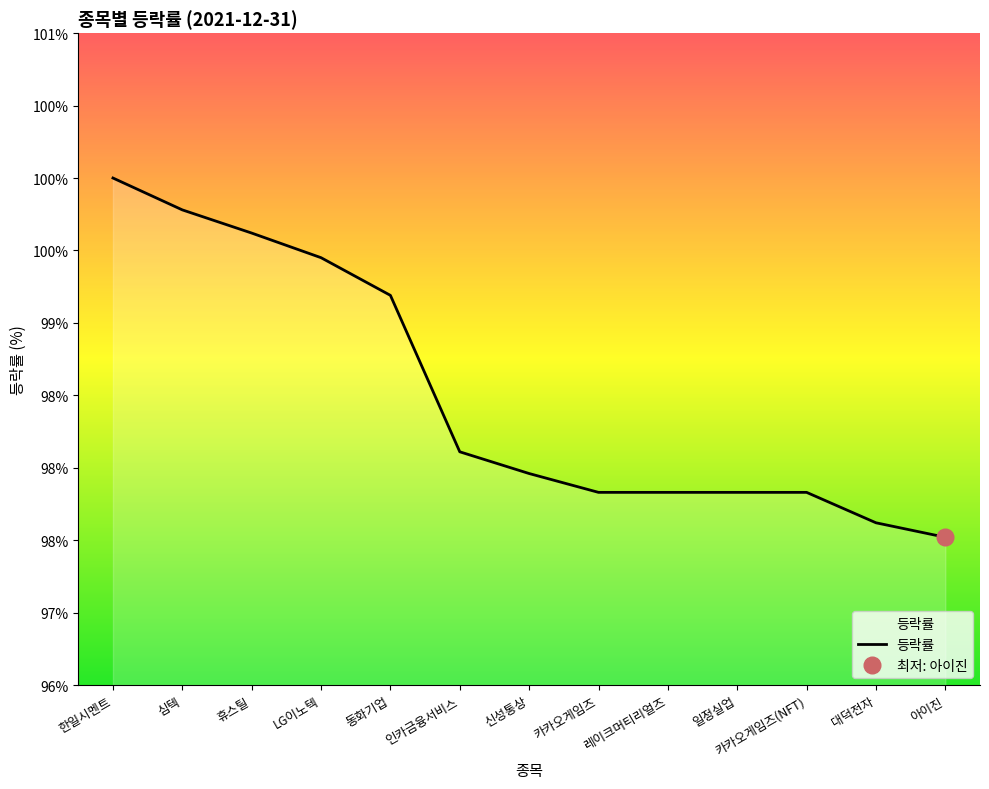

Which has a higher value, 심텍 or 동화기업?

심텍